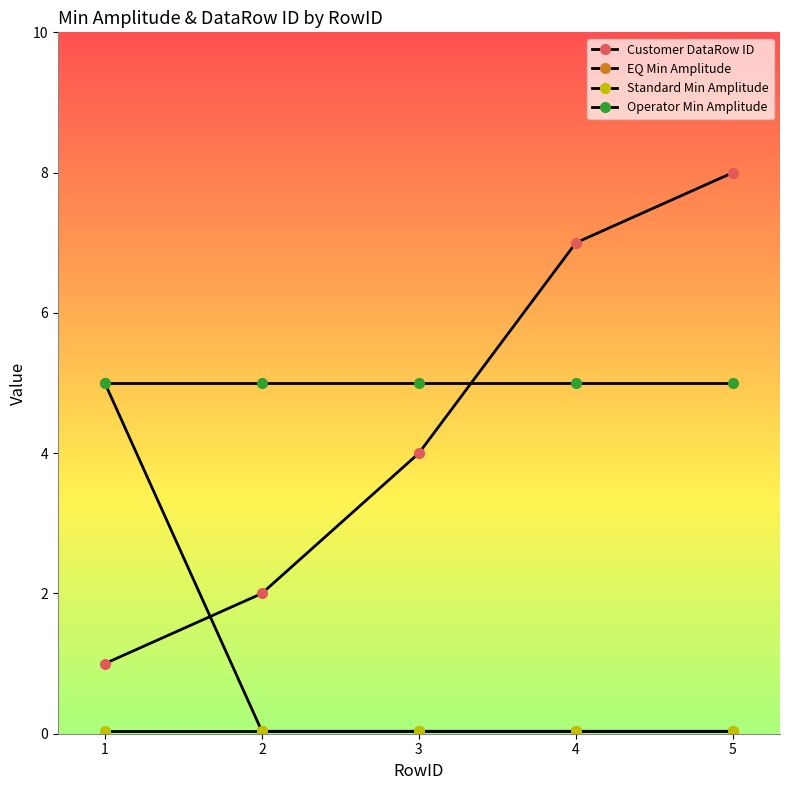

Which label corresponds to the largest value in the chart?

5